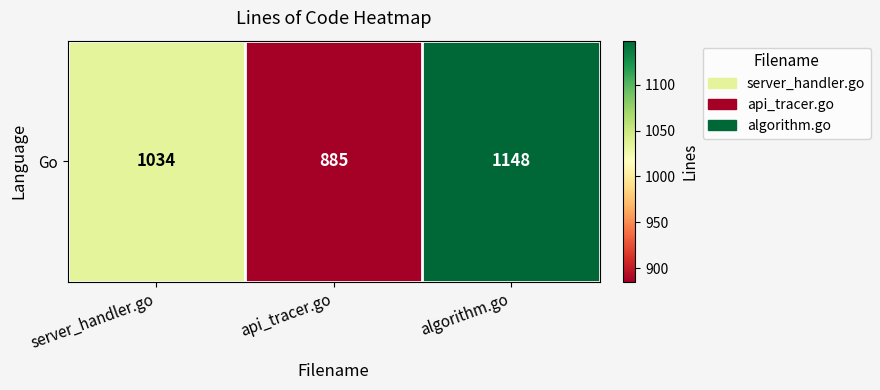

Reading left to right, list all the values displayed in this chart.

1034	885	1148